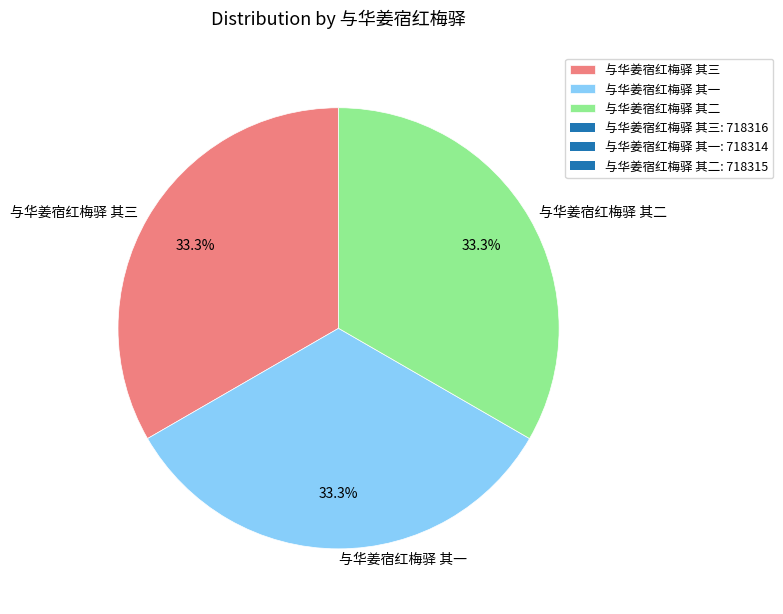

How many slices are in this pie chart?

3